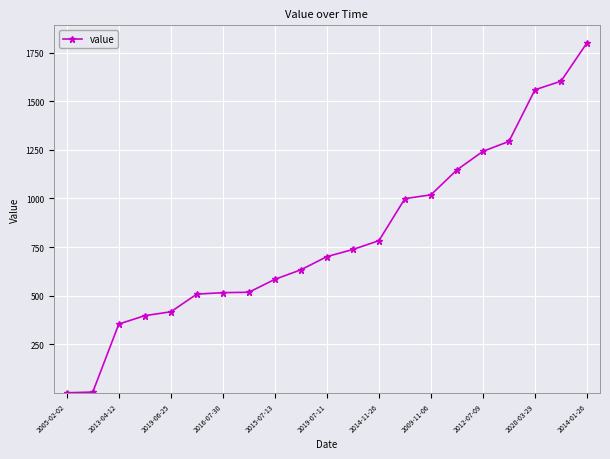

What is the maximum value shown in the chart?

1800.2